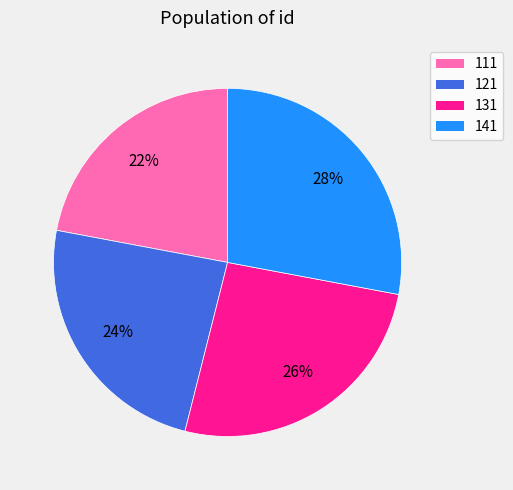

To the nearest percent, what is the average slice percentage?

25%